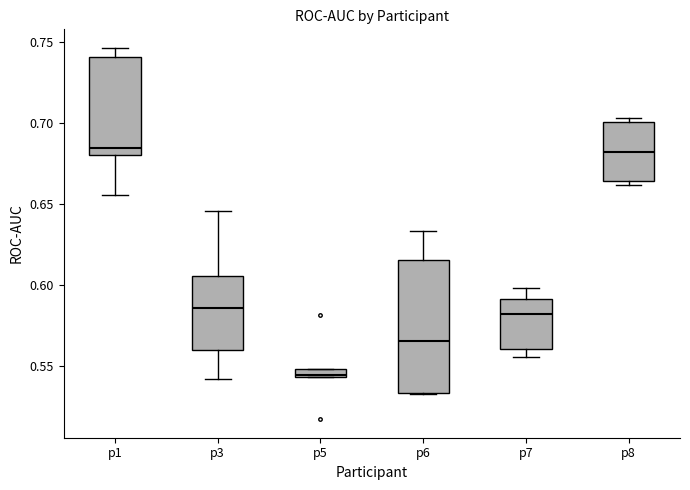

Which box is the tallest, from its lower edge to its upper edge?

p6